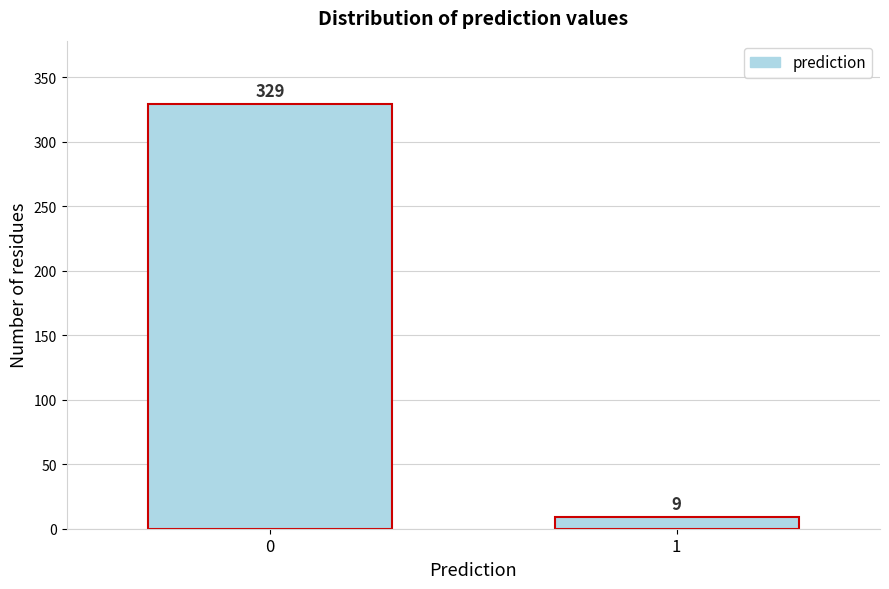

Reading left to right, extract all data points from this chart.

0=329	1=9